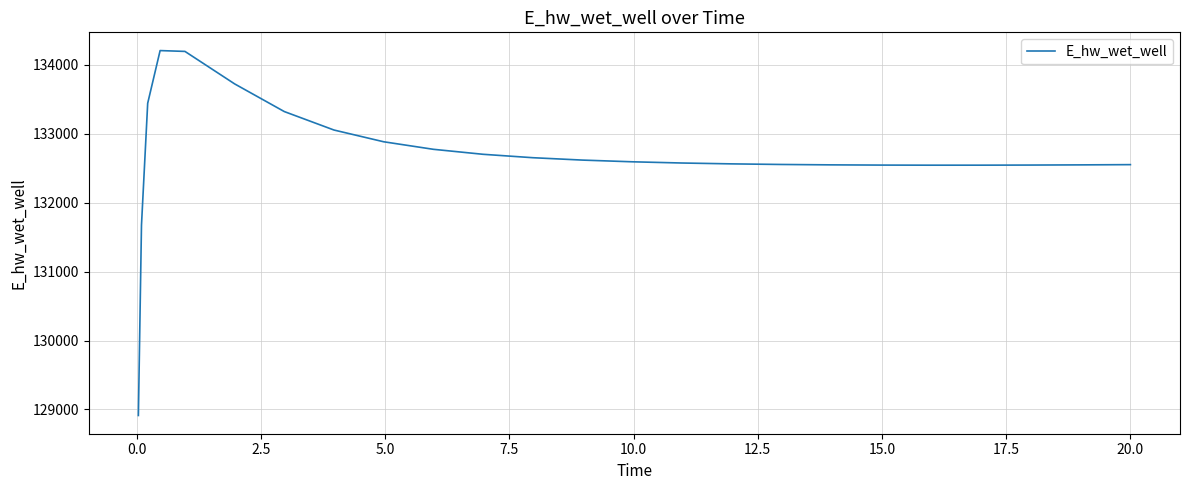

What is the smallest value displayed?

128913.1